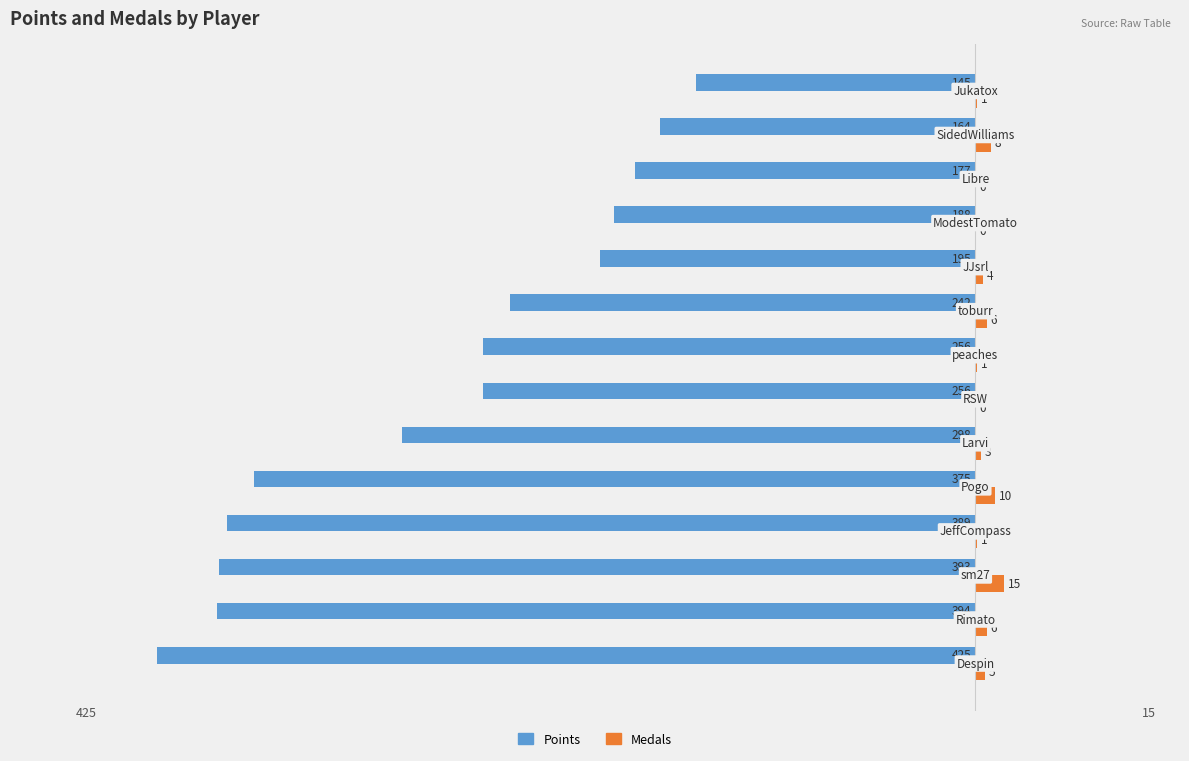

What is the sum of all Medals values?

60